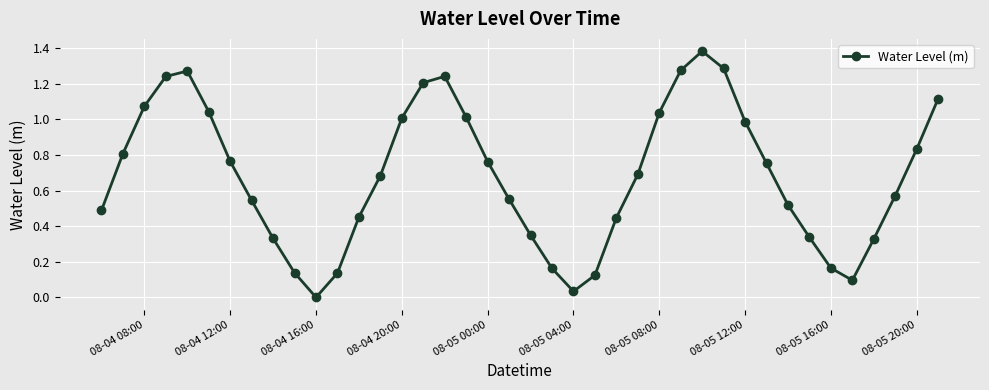

What is the sum of all values?

27.2